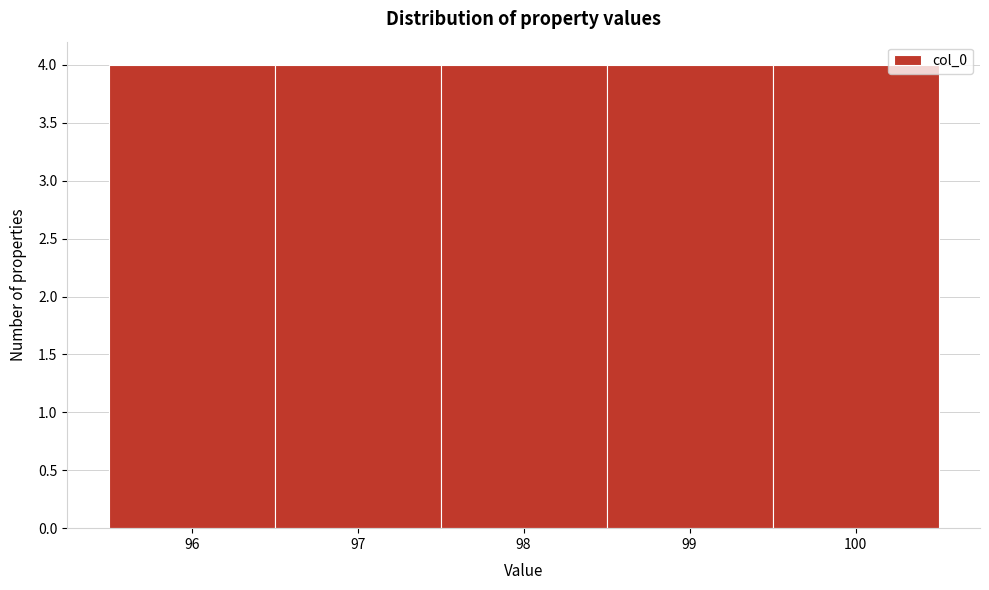

Reading left to right, transcribe this chart: for each bar, give the range it covers on the x-axis and its height. The values are not printed on the chart, so give them approximately, as read against the axis.

95.5 to 96.5: 4
96.5 to 97.5: 4
97.5 to 98.5: 4
98.5 to 99.5: 4
99.5 to 100.5: 4